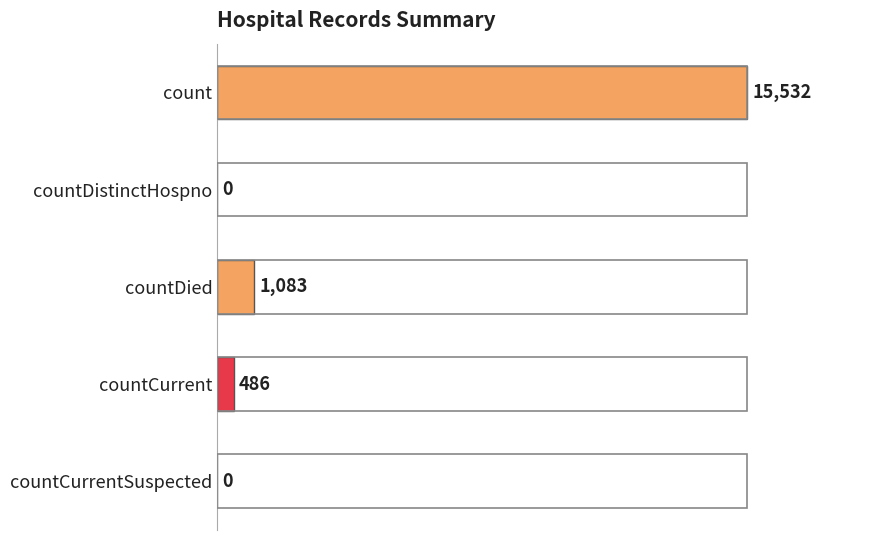

Which label corresponds to the largest value in the chart?

count